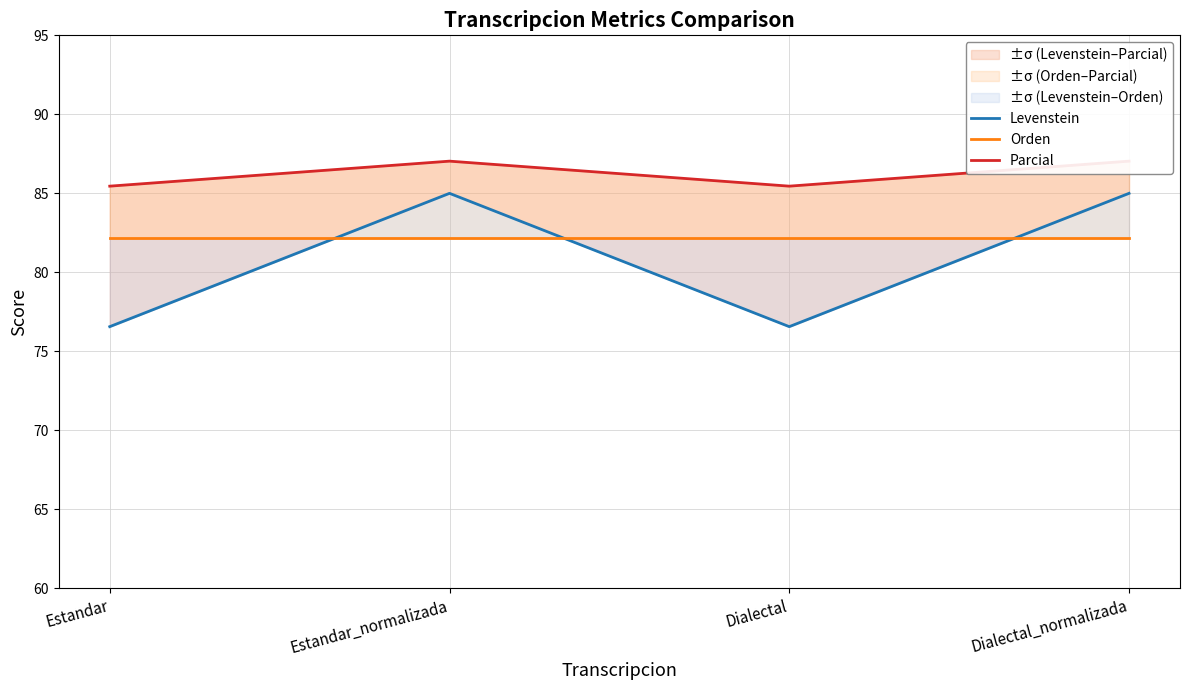

How many interior local peaks does the Levenstein series have?

1